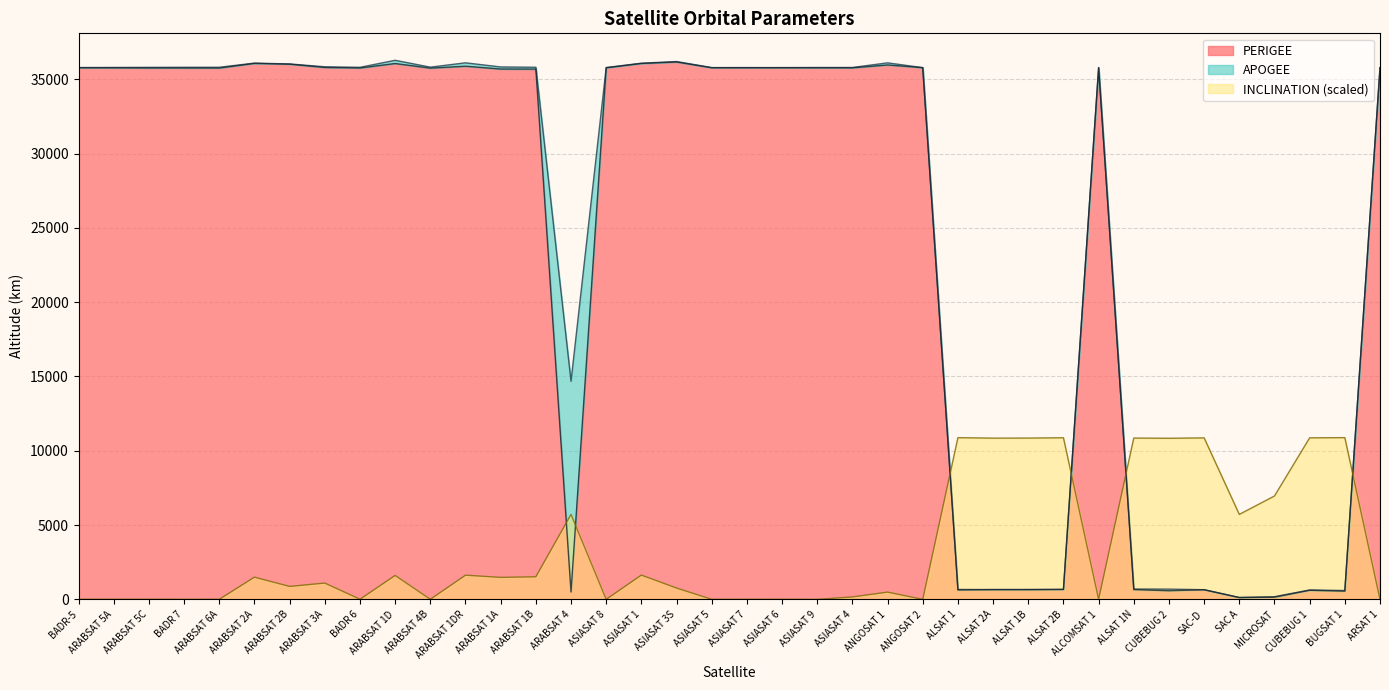

Which has a higher value, ASIASAT 3S or ARABSAT 6A?

ASIASAT 3S